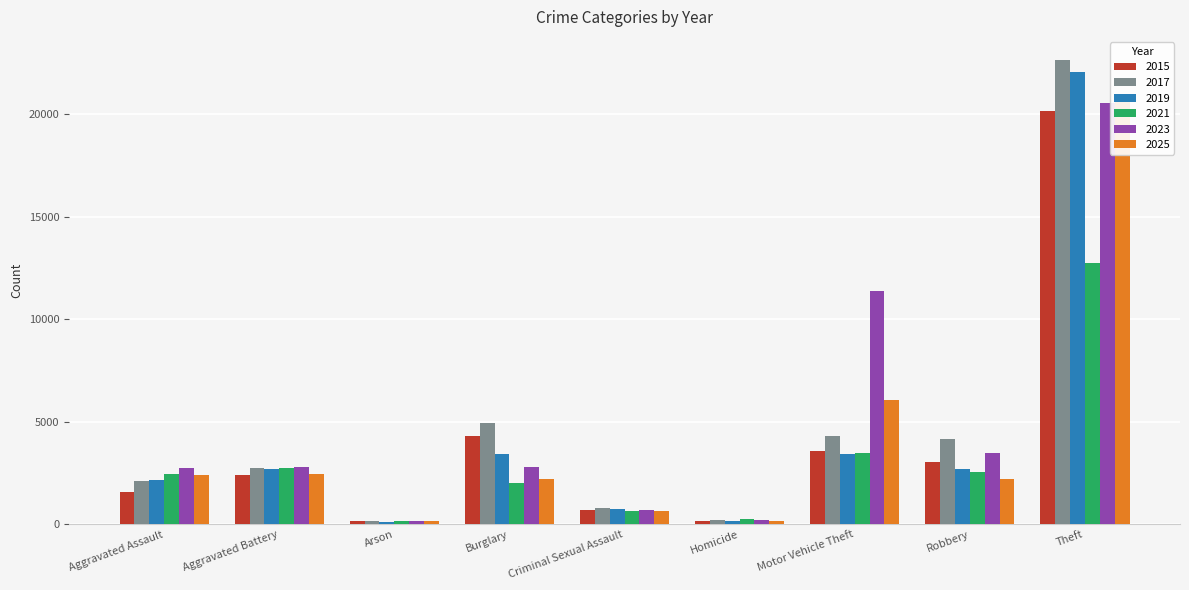

Rank the series at Motor Vehicle Theft from lowest to highest value.

2019, 2021, 2015, 2017, 2025, 2023